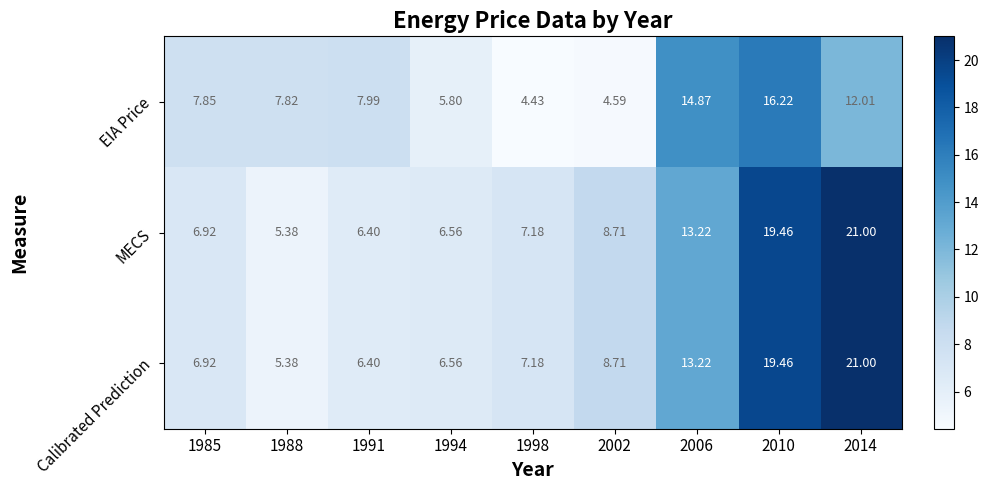

What is the total value across all series at 1998?

18.8